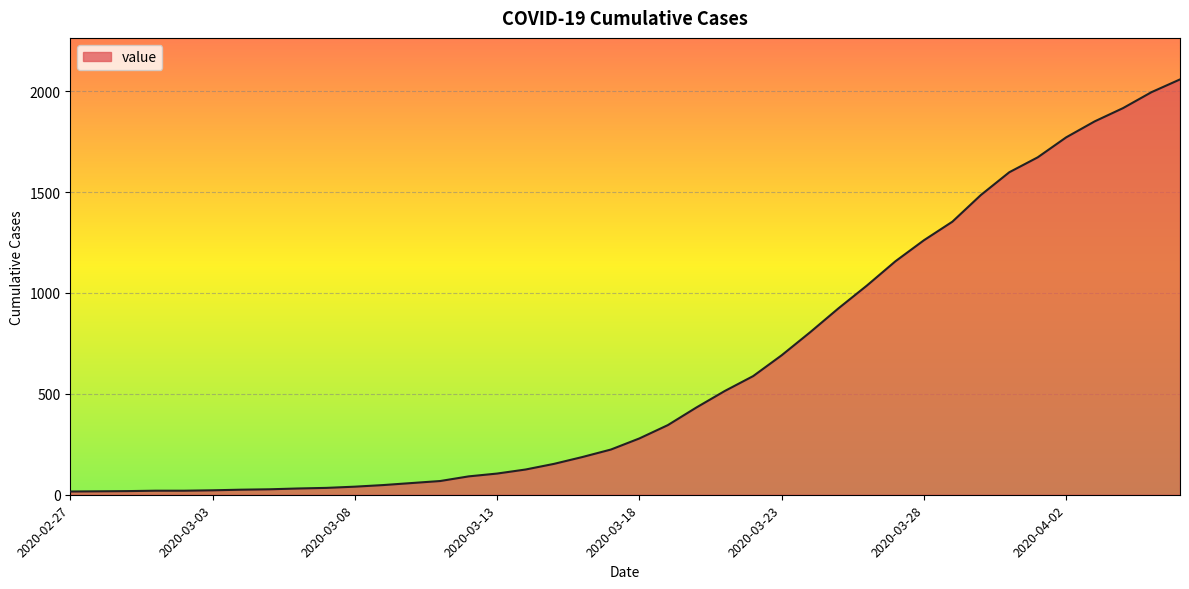

What is the greatest value displayed?

2058